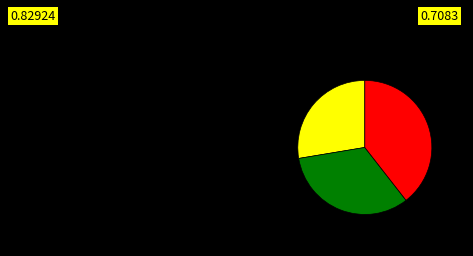

Does any single category account for the majority?

No